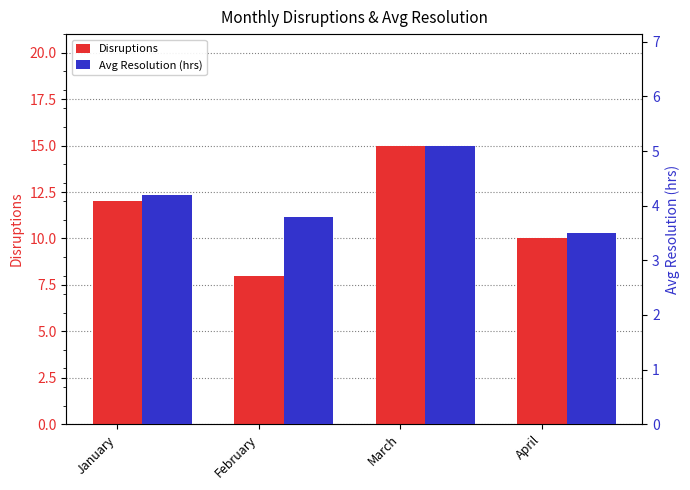

What is the average value of the Disruptions series?

11.2